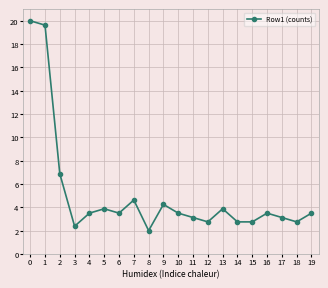

The value at 0 is 7.8. True or false?

False